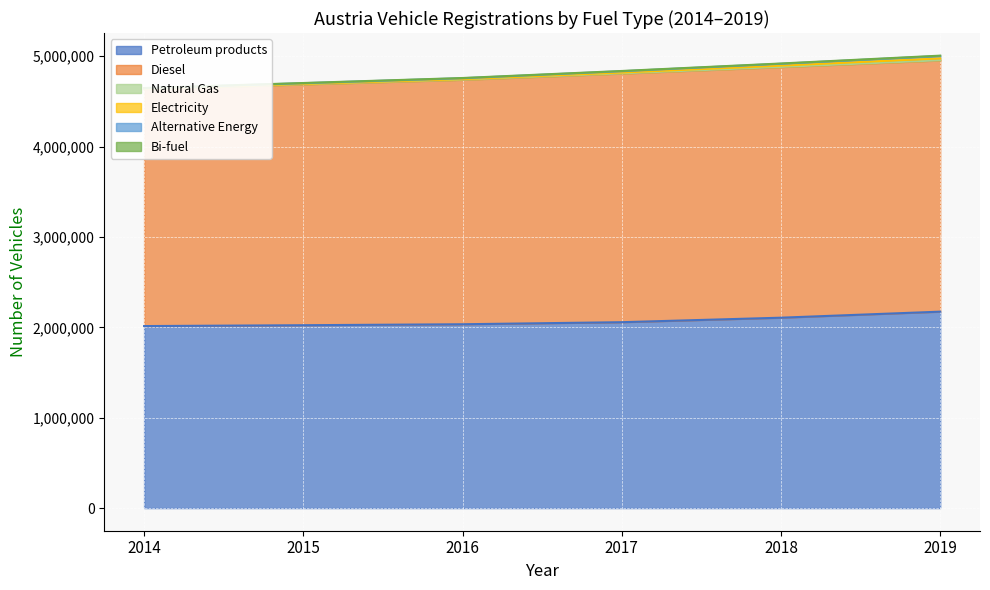

At which label does Petroleum products reach its minimum?

2014